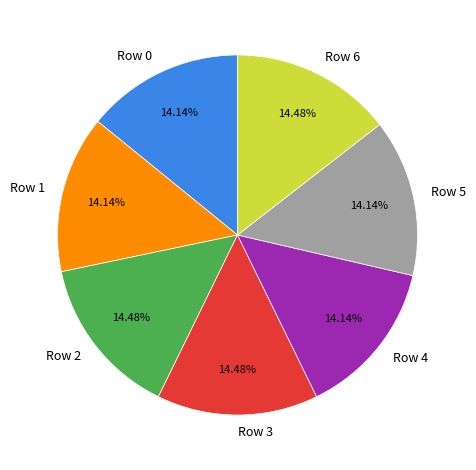

How many slices are in this pie chart?

7